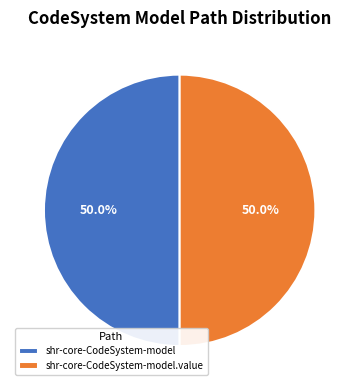

Is it true that shr-core-CodeSystem-model.value is 99% of the pie?

False